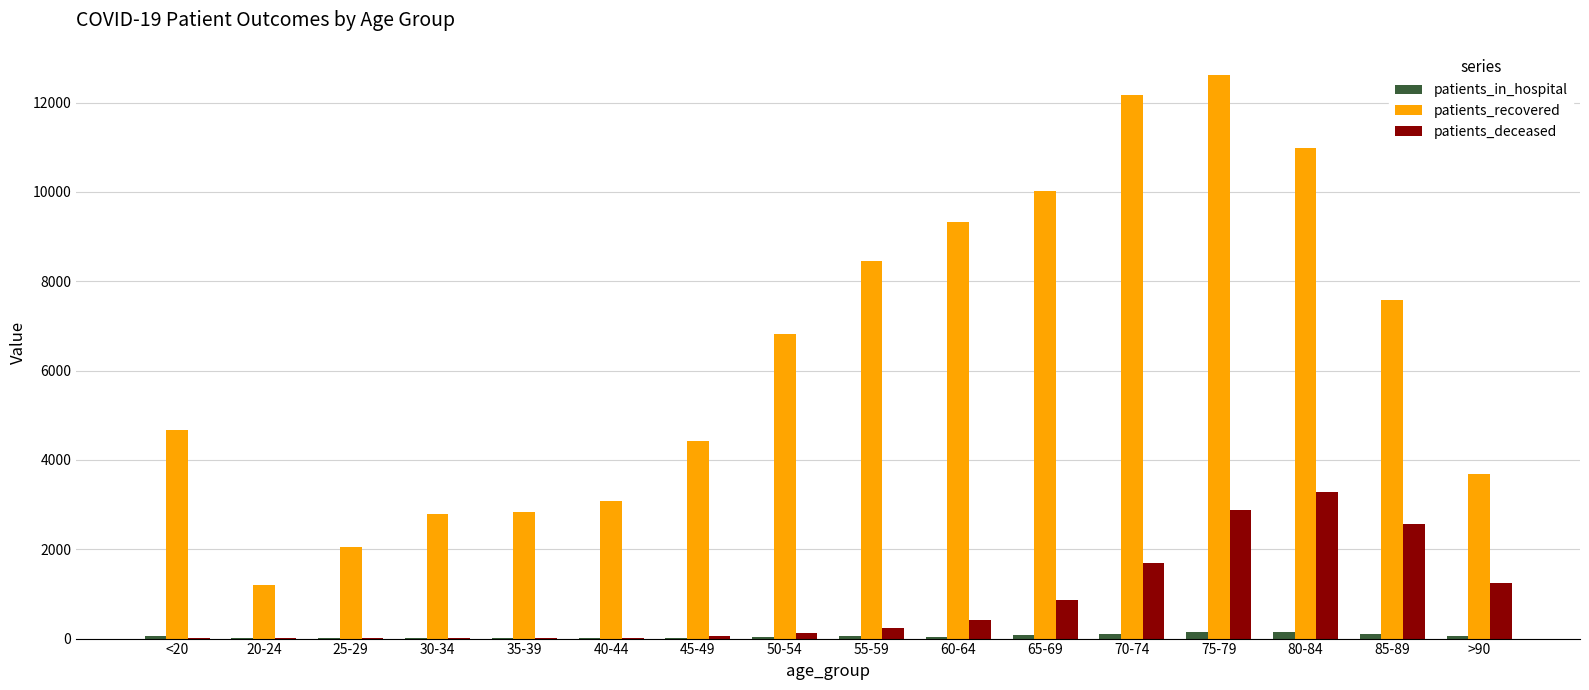

Are the bars grouped side by side (vs. stacked)?

Yes